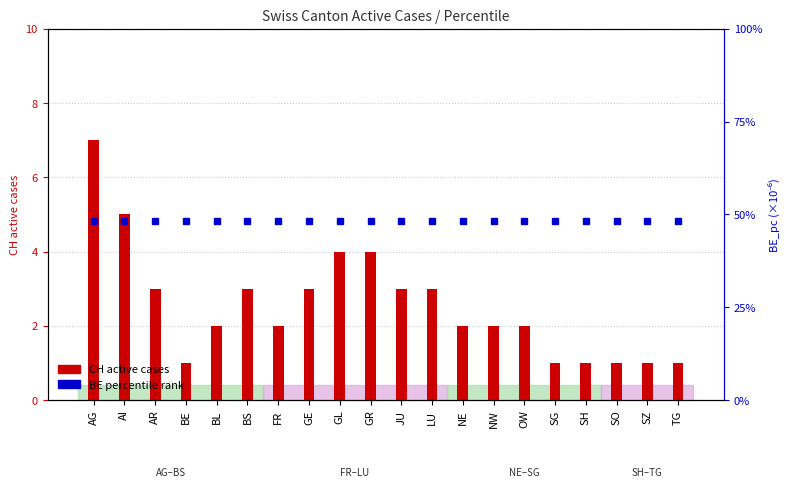

Does the chart contain any negative values?

No